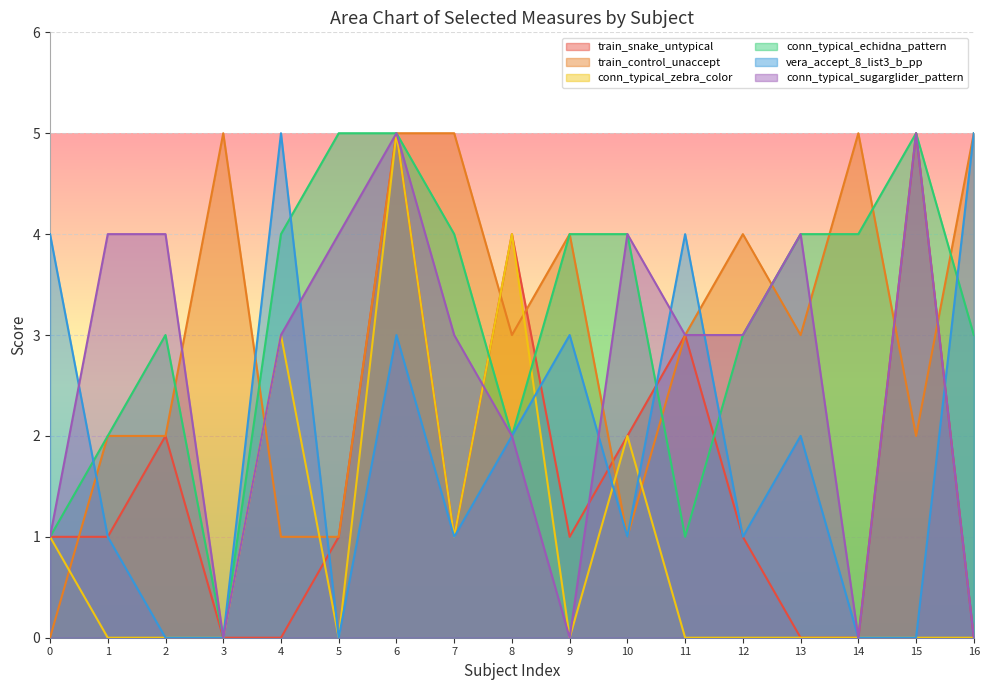

Rank the series by their maximum value, from lowest to highest.

train_snake_untypical, train_control_unaccept, conn_typical_zebra_color, conn_typical_echidna_pattern, vera_accept_8_list3_b_pp, conn_typical_sugarglider_pattern